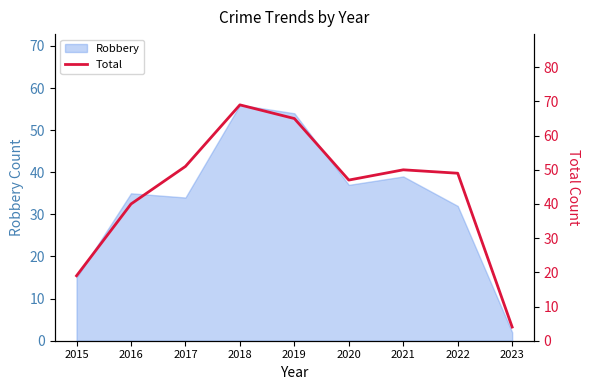

At which category does the chart reach its peak across all series?

2018